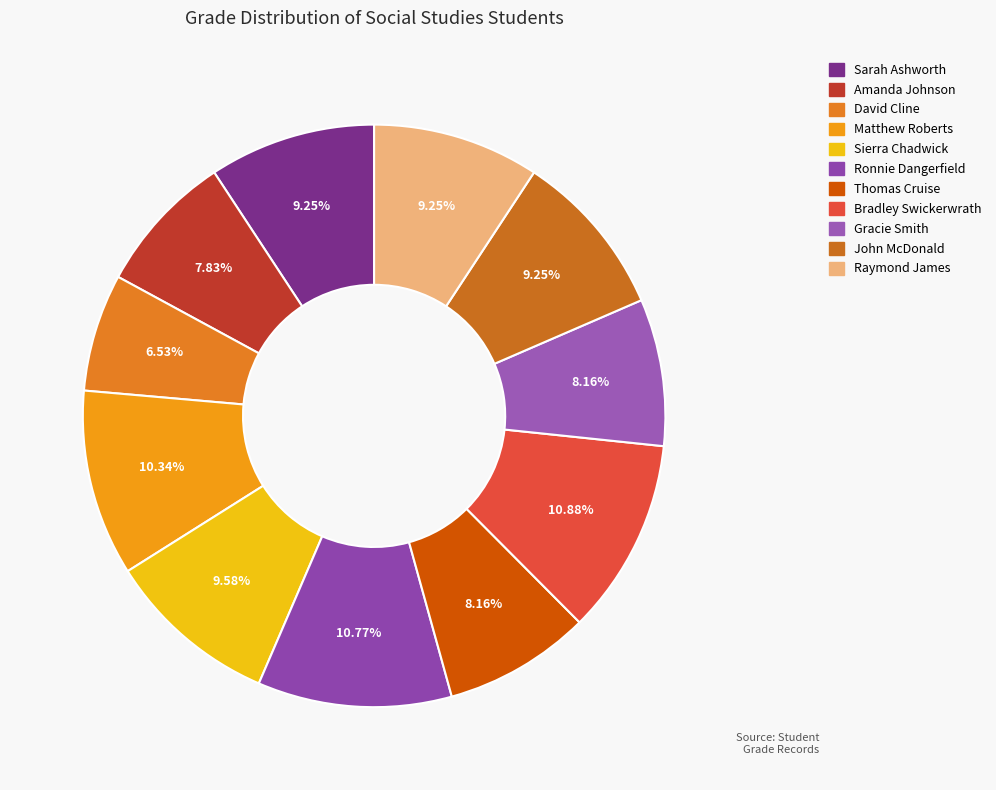

To the nearest percent, what portion does John McDonald represent?

9%